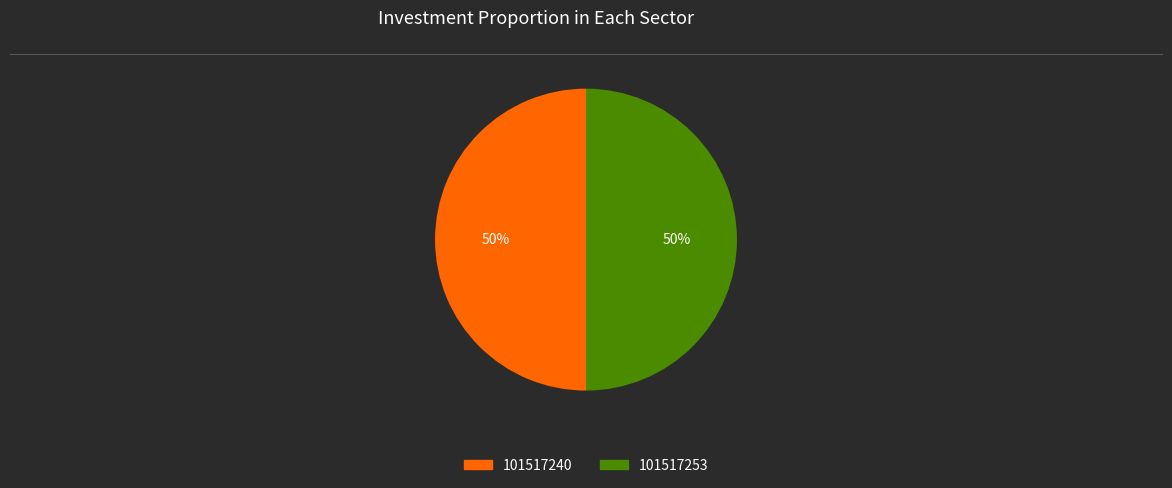

Is it true that 101517240 is 50% of the pie?

True